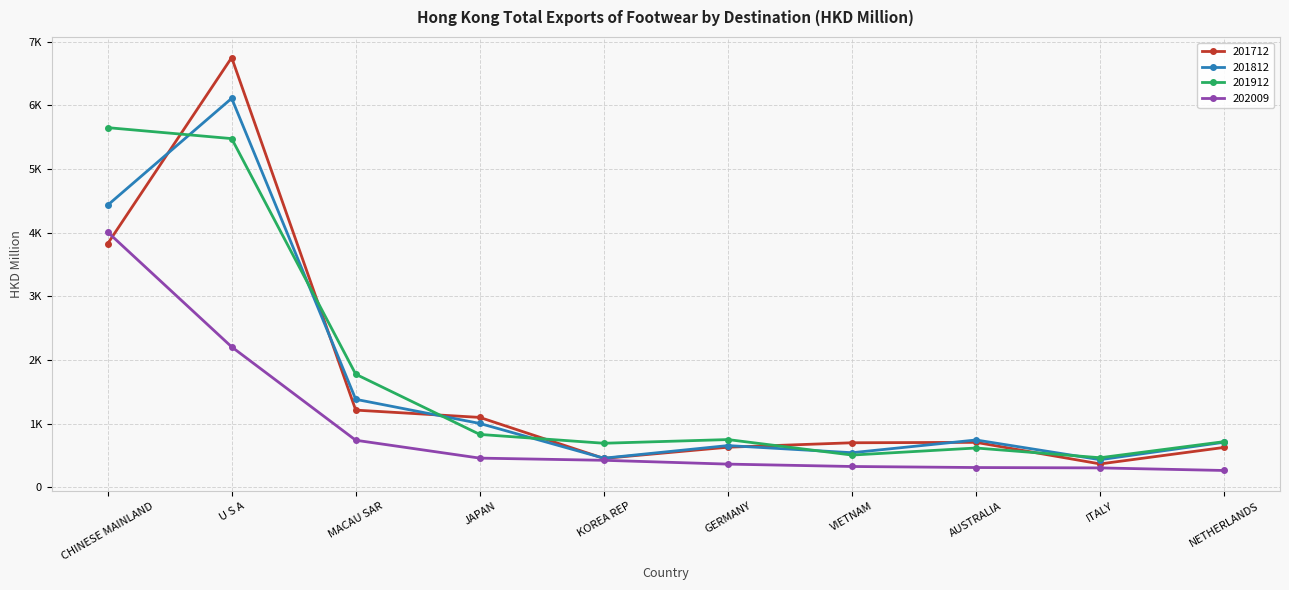

What is the total value across all series at U S A?

20547.8